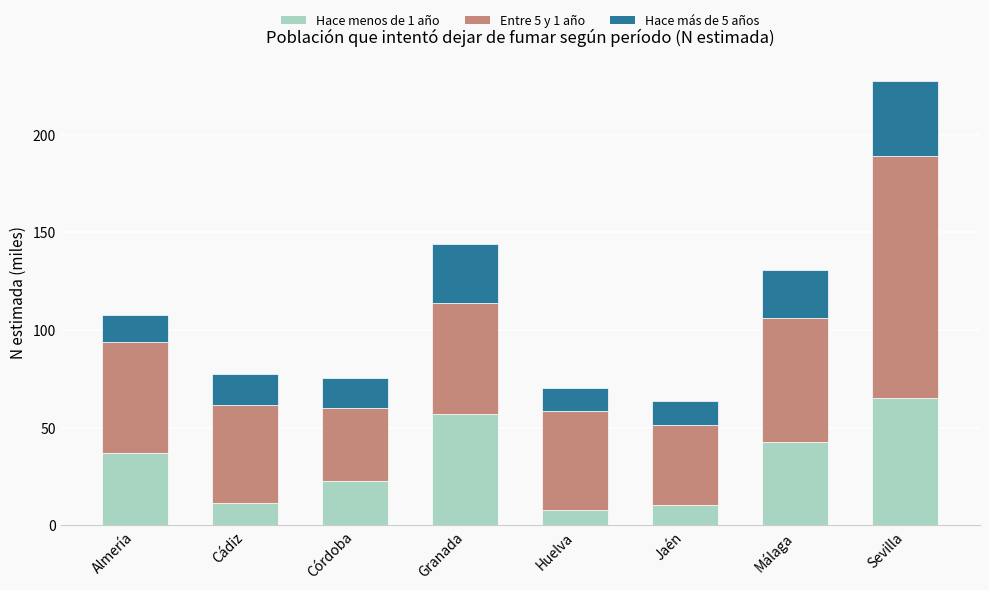

At which label does Hace menos de 1 año reach its peak?

Sevilla